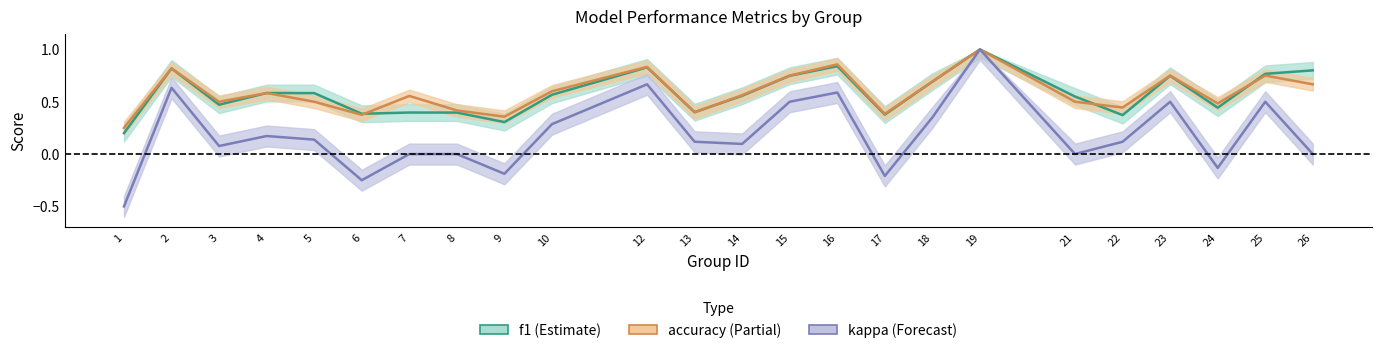

True or false: kappa and f1 cross at least once.

False